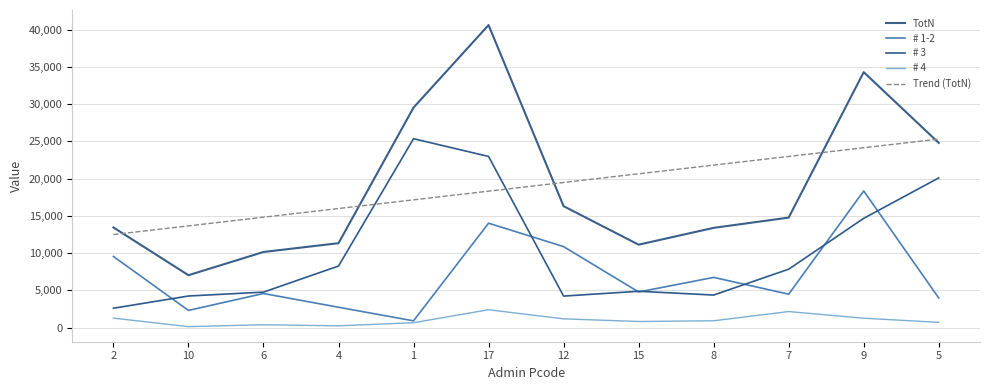

Is this an area chart (filled region under the line)?

No